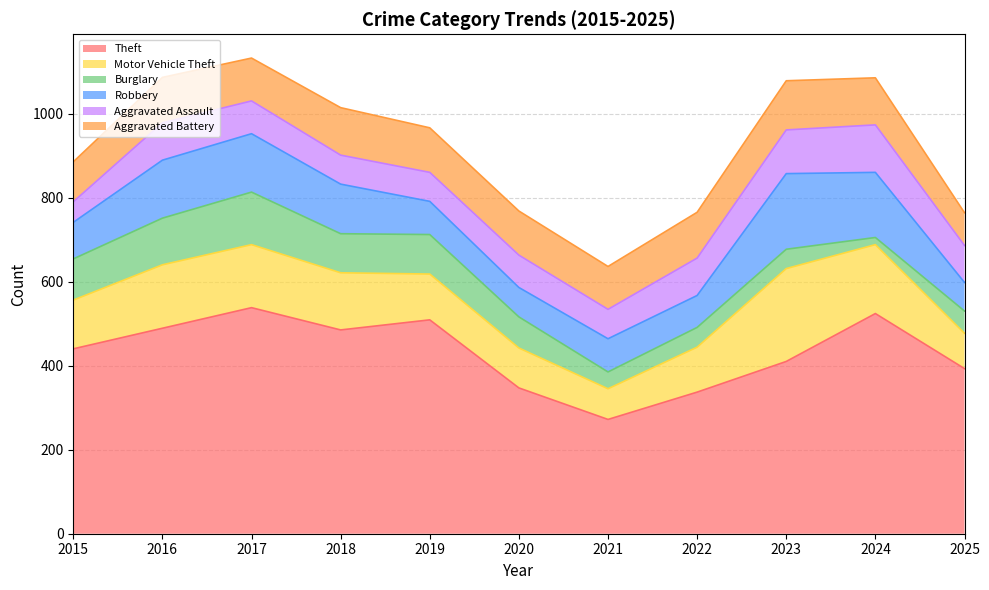

What is the total value across all series at 2021?

636